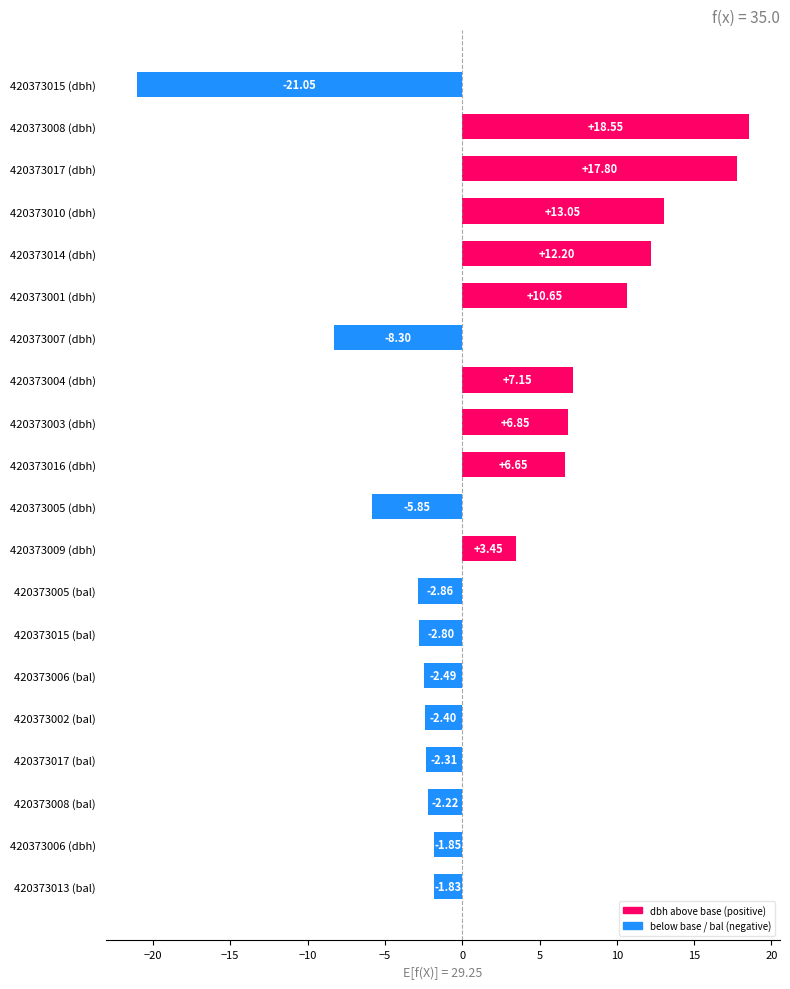

Rank the categories by value from lowest to highest.

420373015 (dbh), 420373007 (dbh), 420373005 (dbh), 420373005 (bal), 420373015 (bal), 420373006 (bal), 420373002 (bal), 420373017 (bal), 420373008 (bal), 420373006 (dbh), 420373013 (bal), 420373009 (dbh), 420373016 (dbh), 420373003 (dbh), 420373004 (dbh), 420373001 (dbh), 420373014 (dbh), 420373010 (dbh), 420373017 (dbh), 420373008 (dbh)